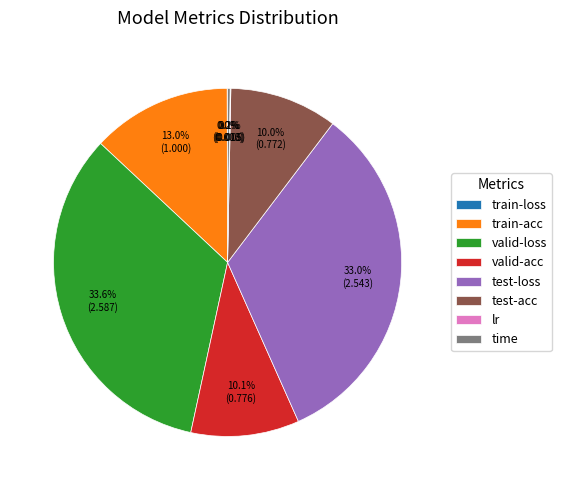

Is there a majority slice in this chart?

No